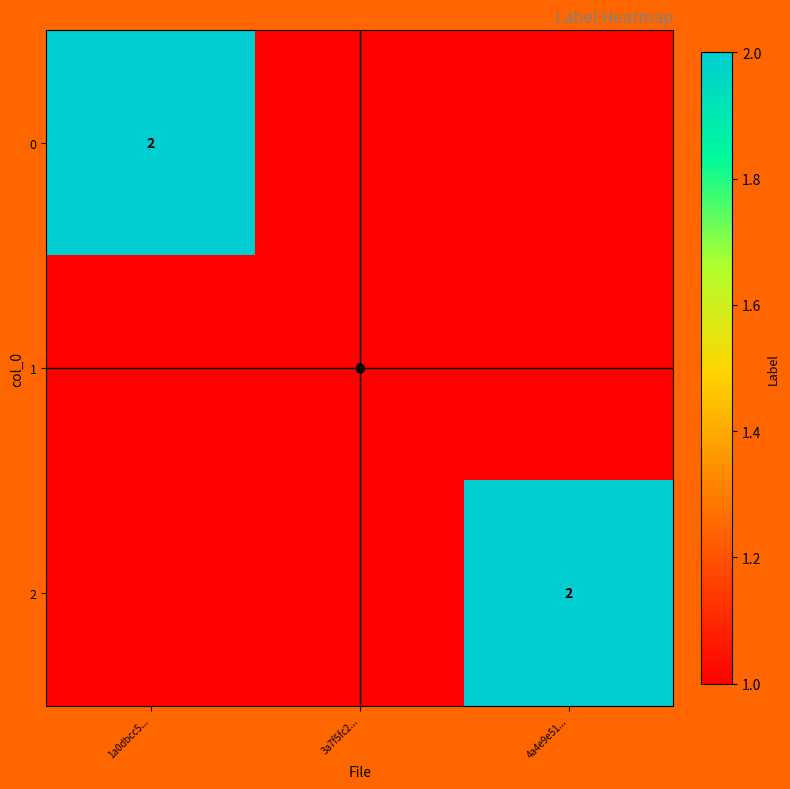

Is the value of 0 at 1a0dbcc5... greater than the value of 1 at 3a7f5fc2...?

Yes